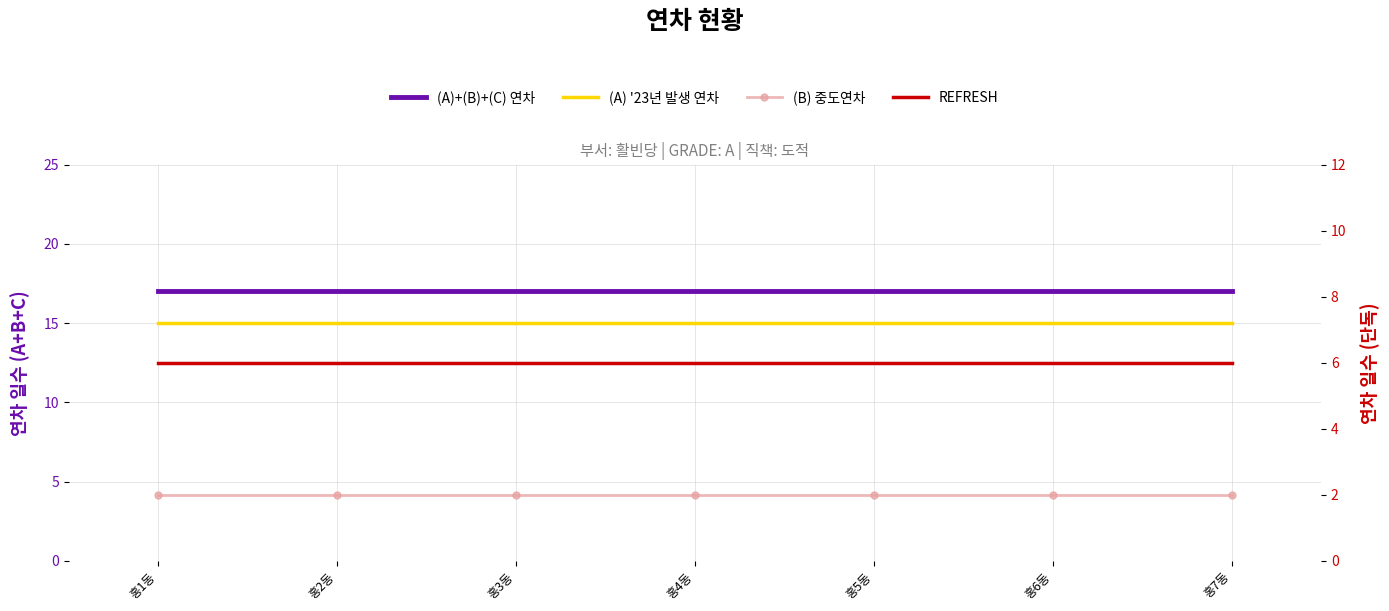

Which label corresponds to the largest value in the chart?

홍1동